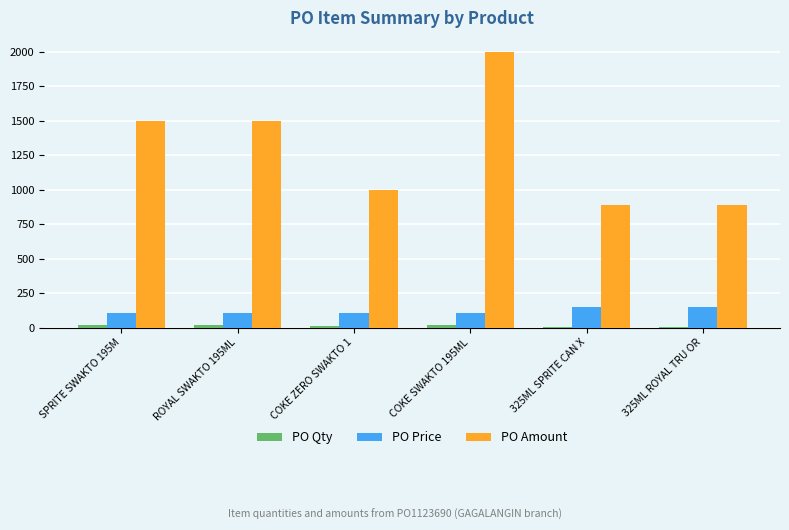

True or false: PO Amount has a value of 2485.5 at ROYAL SWAKTO 195ML.

False